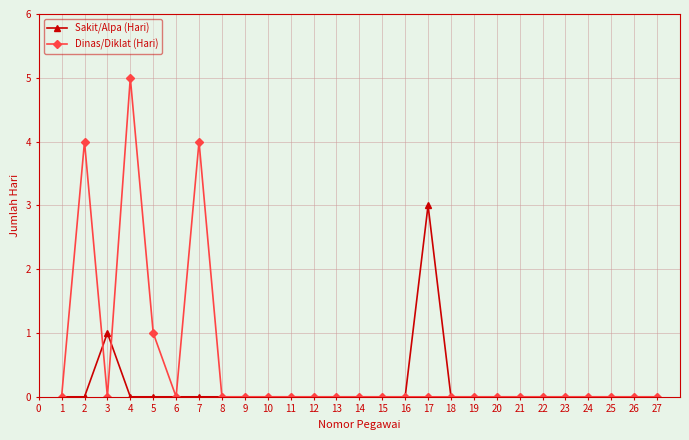

True or false: Sakit/Alpa (Hari) has a value of -2 at 2.

False